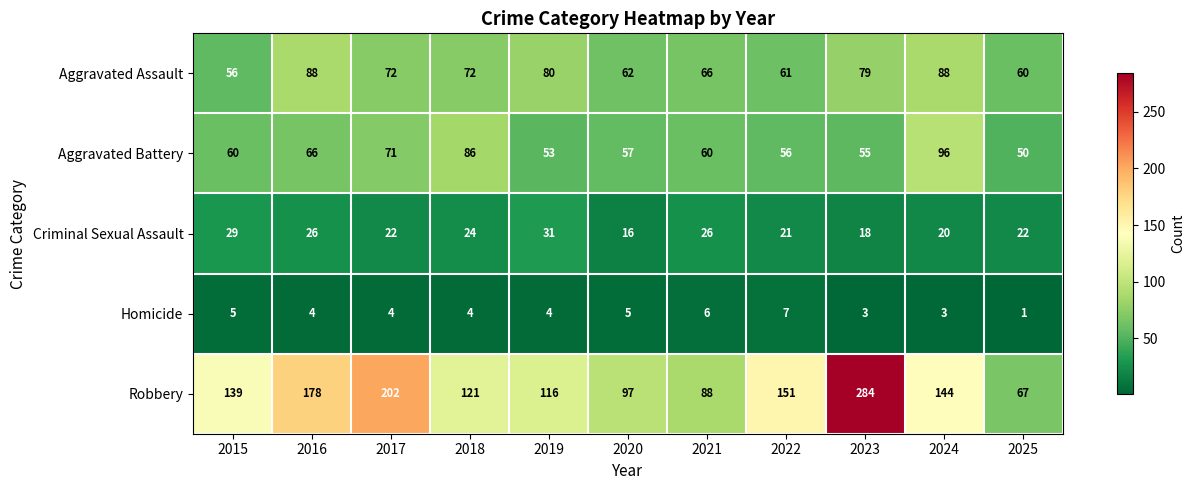

Where does the Criminal Sexual Assault series first go above 22?

2015